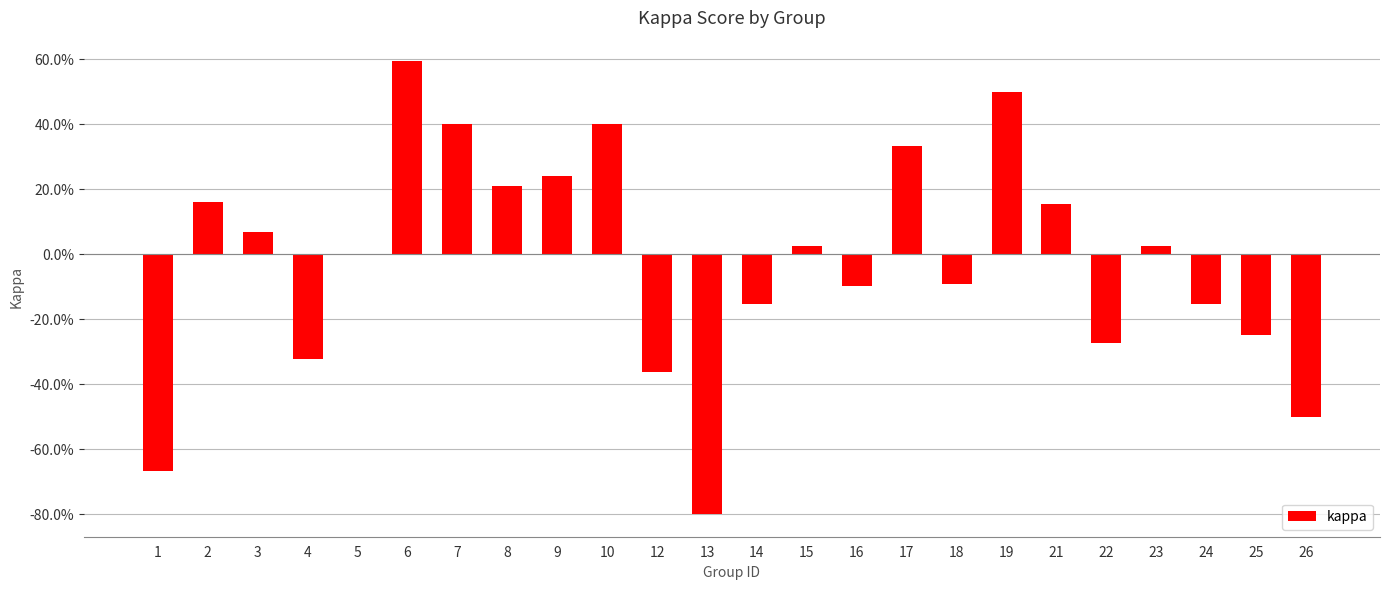

What is the difference between the values at 6 and 12?

1.0